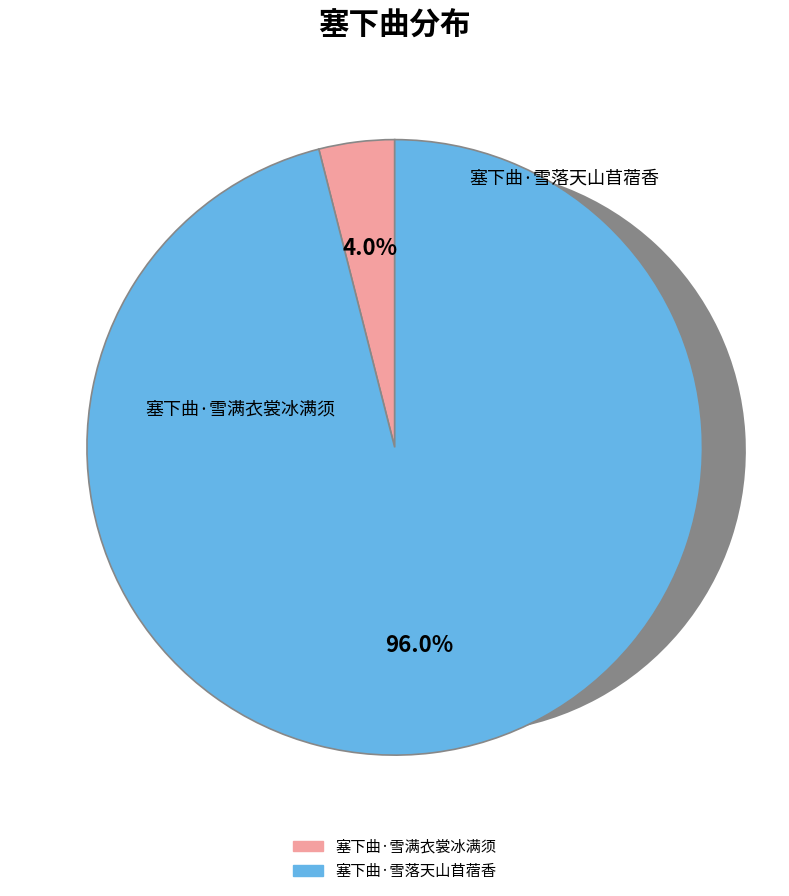

The 塞下曲·雪落天山苜蓿香 slice represents 96% of the pie. True or false?

True